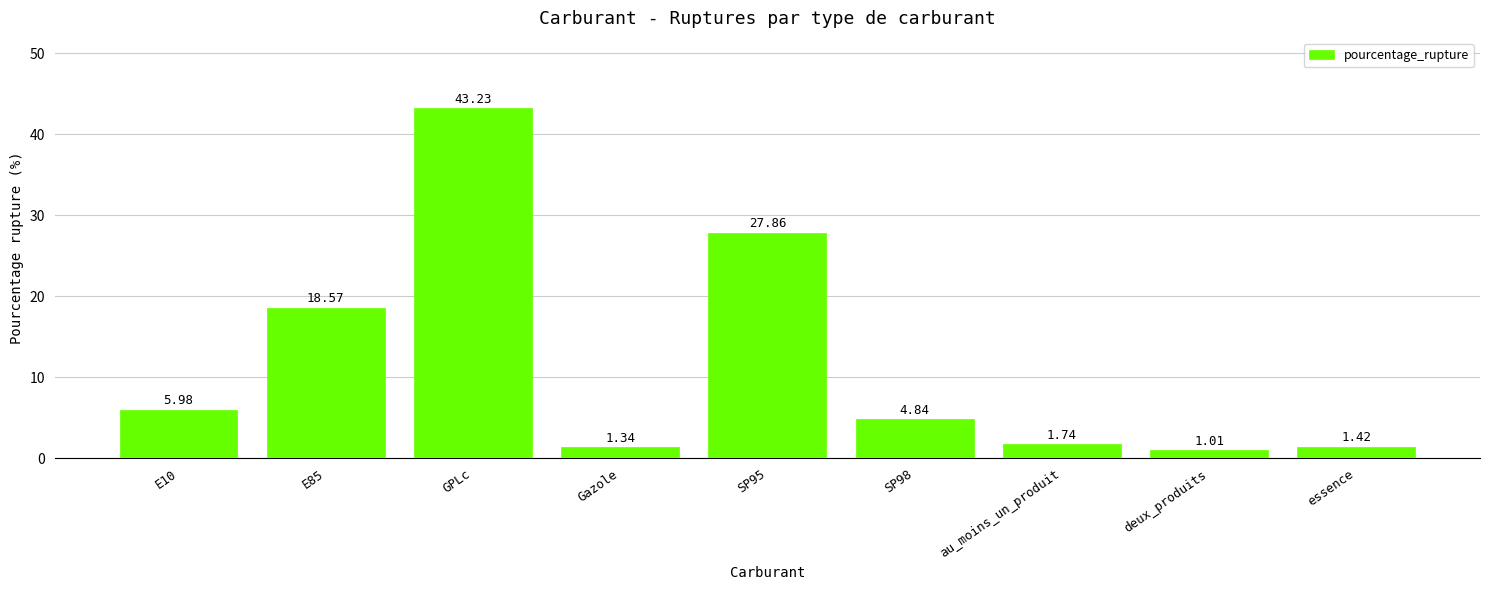

What is the change in value from E10 to deux_produits?

-5.0